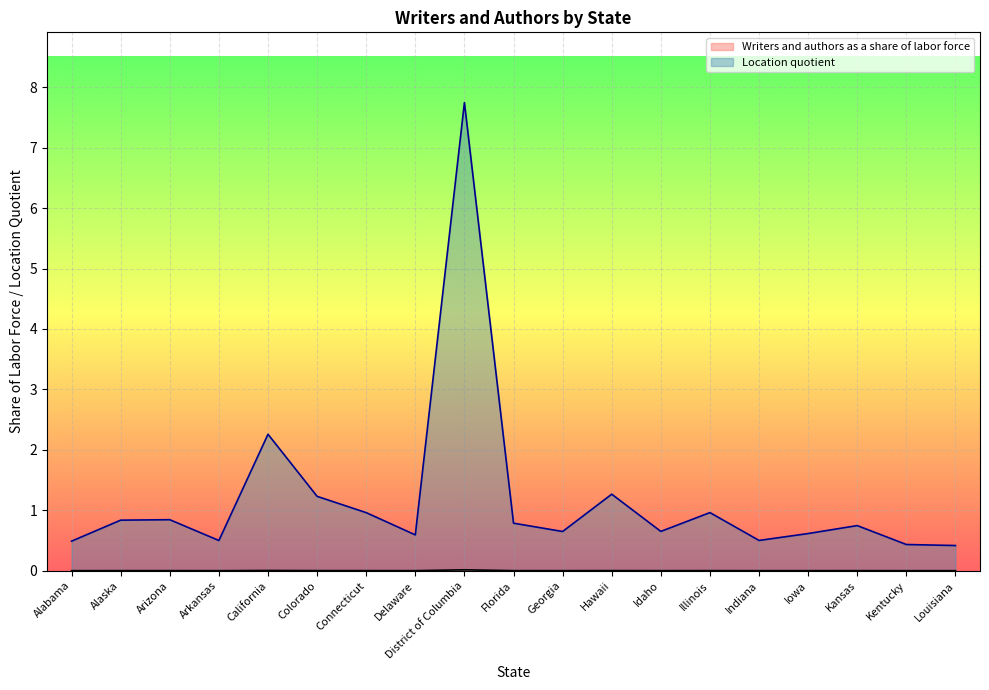

Reading right to left, what are all the values shown in this chart?

Writers and authors as a share of labor force: 0.0	0.0	0.0	0.0	0.0	0.0	0.0	0.0	0.0	0.0	0.0	0.0	0.0	0.0	0.0	0.0	0.0	0.0	0.0
Location quotient: 0.4	0.4	0.7	0.6	0.5	1.0	0.7	1.3	0.6	0.8	7.7	0.6	1.0	1.2	2.3	0.5	0.8	0.8	0.5